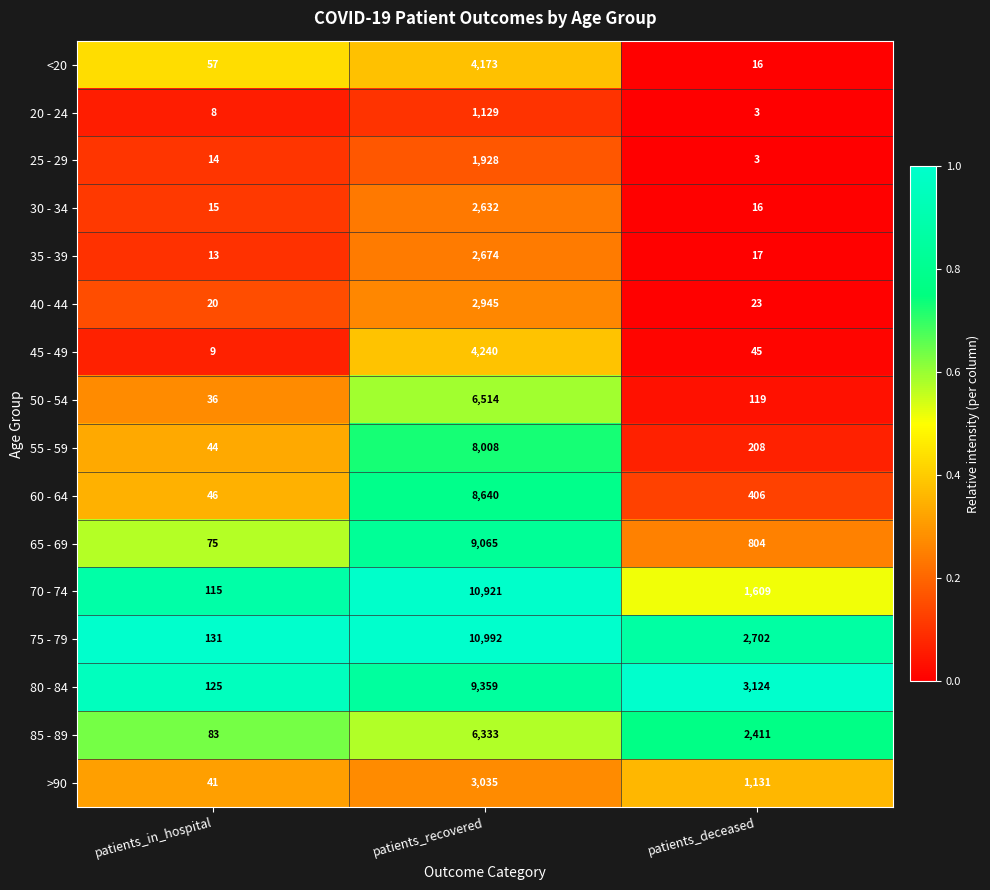

Rank the series by their maximum value, from highest to lowest.

75 - 79, 70 - 74, 80 - 84, 65 - 69, 60 - 64, 55 - 59, 50 - 54, 85 - 89, 45 - 49, <20, >90, 40 - 44, 35 - 39, 30 - 34, 25 - 29, 20 - 24